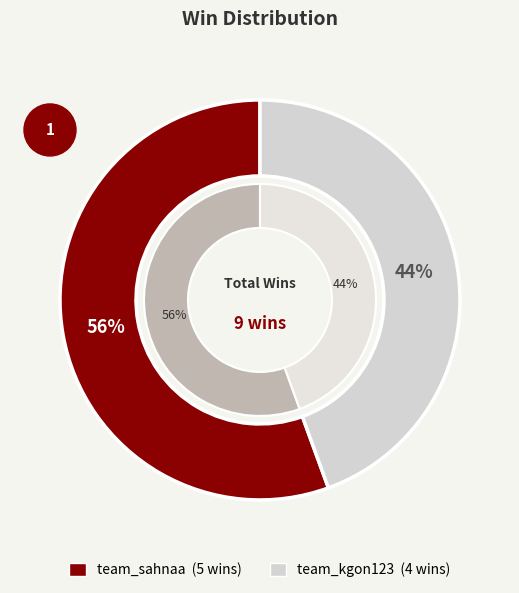

To the nearest percent, what is the difference between the largest and smallest slice percentages?

11%